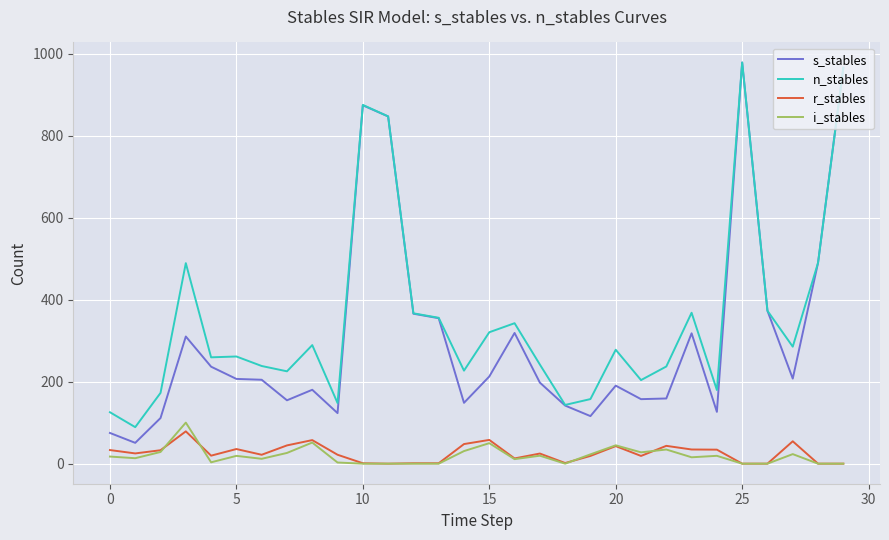

What is the highest value of the n_stables series?

978.9